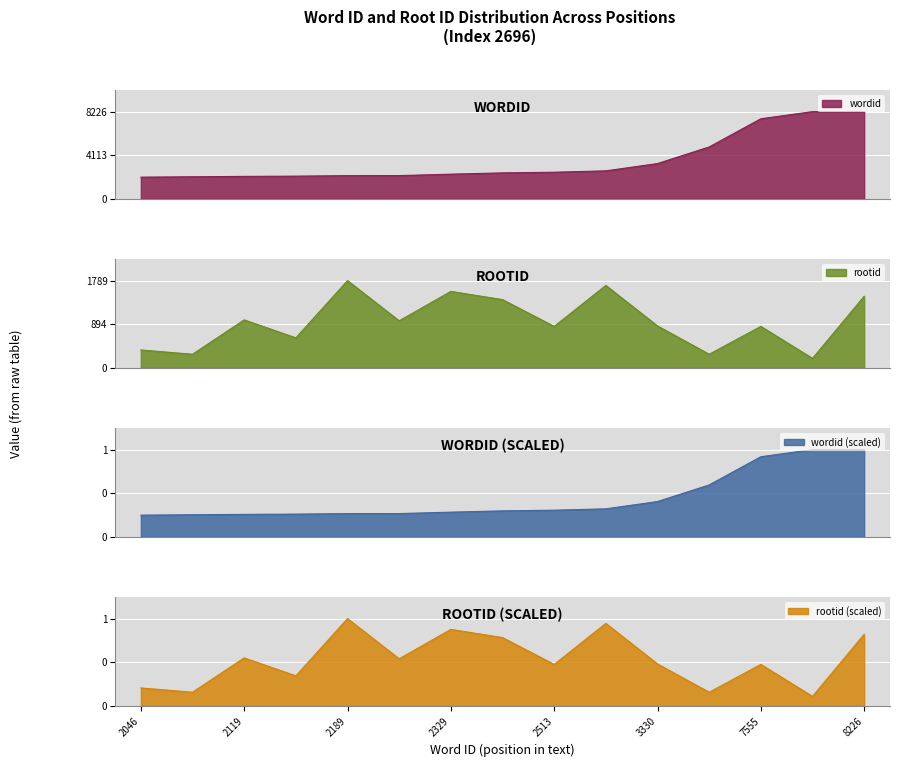

Reading left to right, what are all the values shown in this chart?

wordid: 2046	2084	2119	2143	2189	2194	2329	2450	2513	2642	3330	4896	7555	8225	8226
rootid: 367	279	984	615	1789	965	1568	1400	850	1691	859	279	850	194	1468